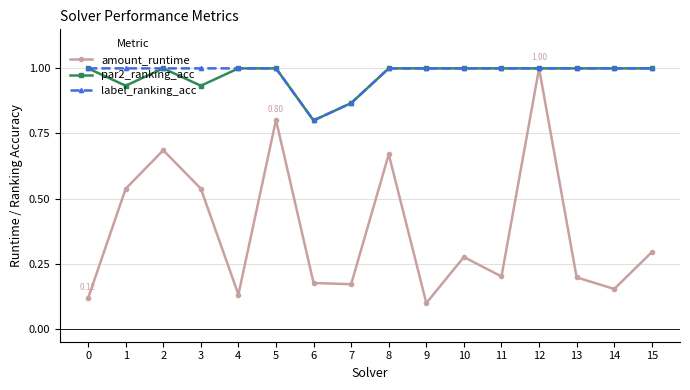

Is the value of label_ranking_acc at 11 greater than the value of amount_runtime at 10?

Yes